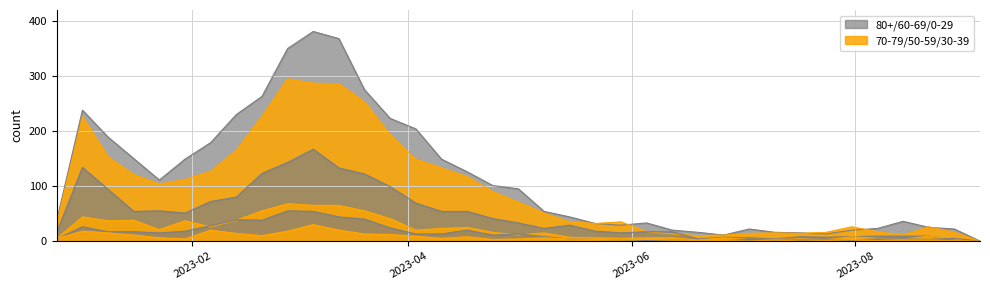

Reading left to right, extract all data points from this chart.

80+: 38	238	189	150	111	149	179	230	263	350	381	368	275	223	204	149	126	101	95	54	44	32	29	33	20	16	11	22	16	15	13	20	23	36	25	22	0
70 - 79: 32	226	153	121	104	112	127	165	227	295	287	286	253	193	149	133	117	90	71	51	35	32	35	17	13	10	11	14	15	14	16	26	17	11	26	16	0
60 - 69: 16	134	94	54	55	51	72	80	123	143	167	133	122	99	69	54	54	41	33	23	29	18	15	17	17	4	7	6	4	8	7	8	9	9	9	3	0
50 - 59: 5	44	37	38	21	37	26	38	55	68	65	65	55	41	20	23	25	16	11	15	7	6	5	6	6	2	6	3	3	4	2	8	5	3	9	4	0
0 - 29: 4	26	17	17	15	18	28	39	38	55	54	44	40	24	13	13	20	11	13	8	4	3	2	1	2	1	1	3	2	2	2	2	4	4	3	5	0
30 - 39: 5	18	15	11	6	4	20	14	10	18	30	20	13	12	9	5	8	3	4	6	4	3	2	3	2	1	1	0	2	0	1	3	1	2	2	1	0